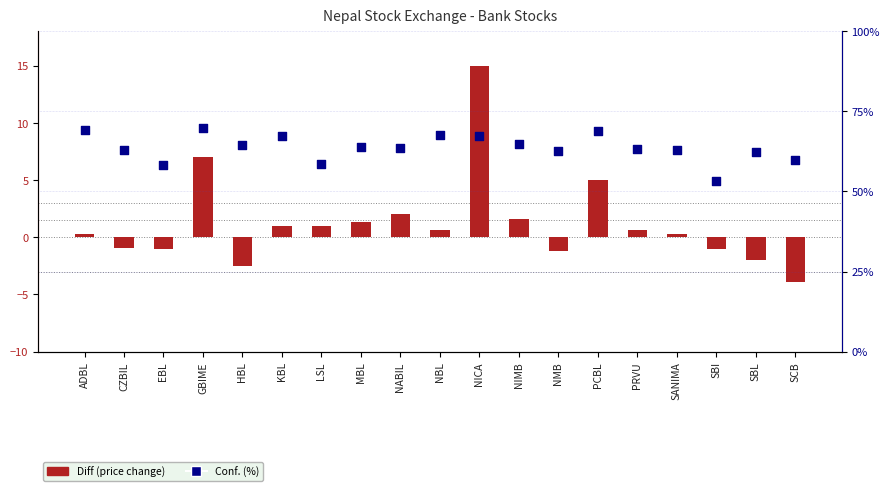

At how many categories does at least one series exceed 8?

19